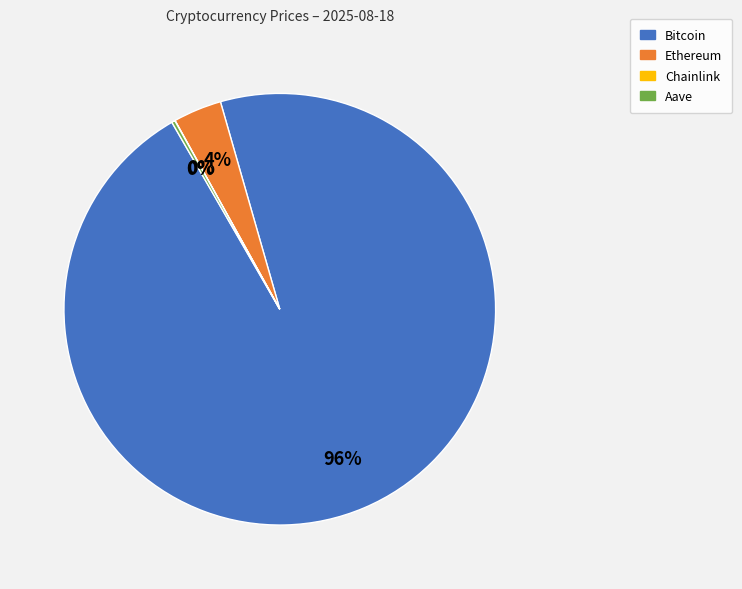

What is the largest slice in the pie chart?

Bitcoin